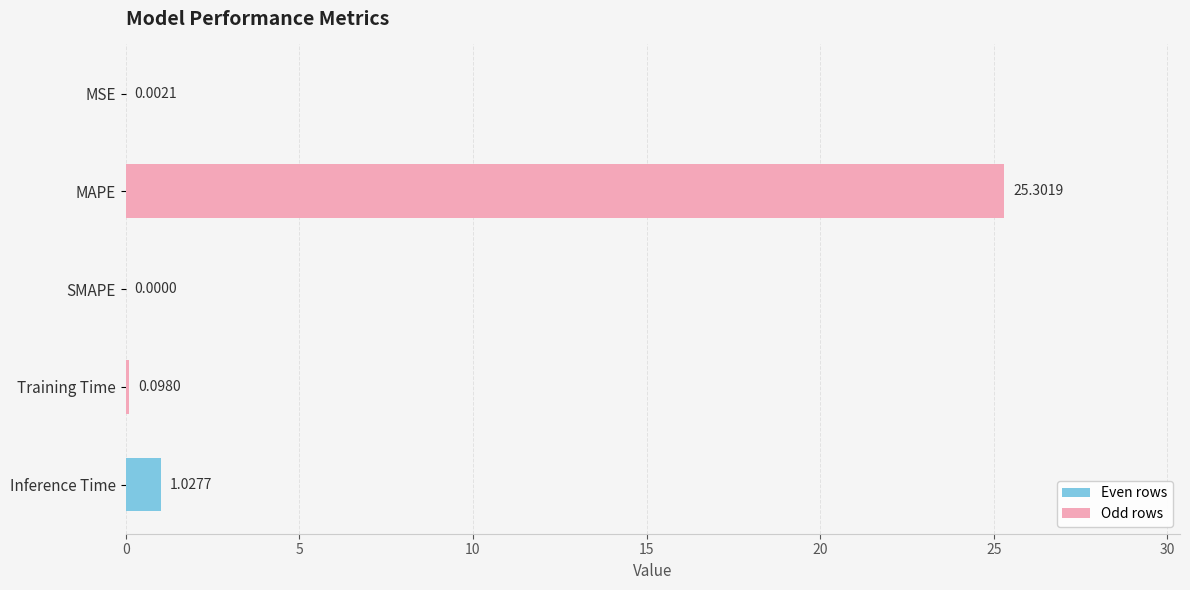

Where is the data nearest to the value 12?

Inference Time